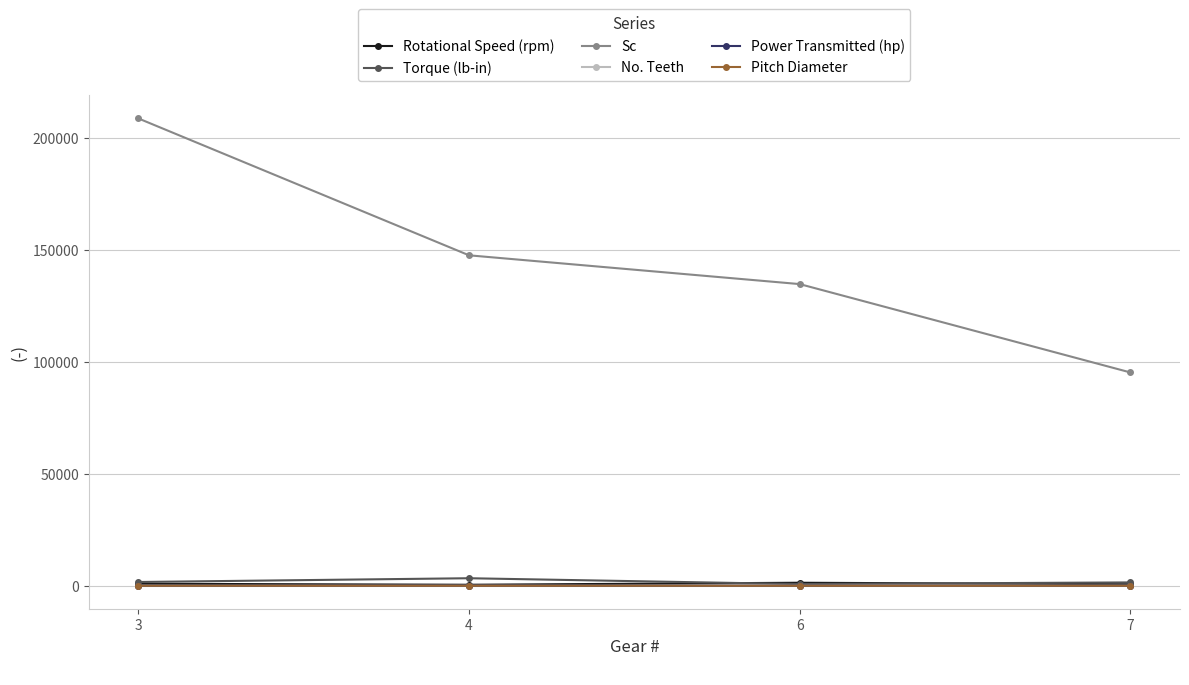

True or false: Power Transmitted (hp) has more than 2 interior local peaks.

False